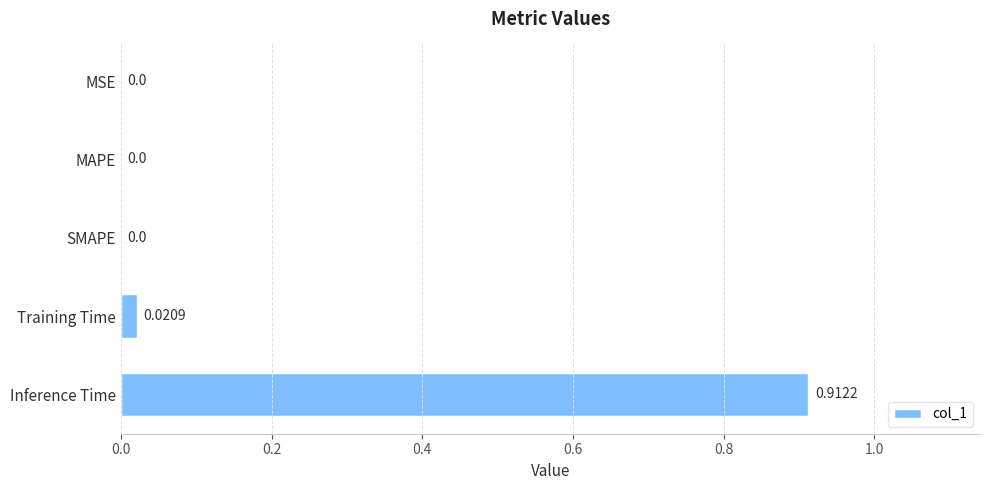

How many data points does each series have?

5